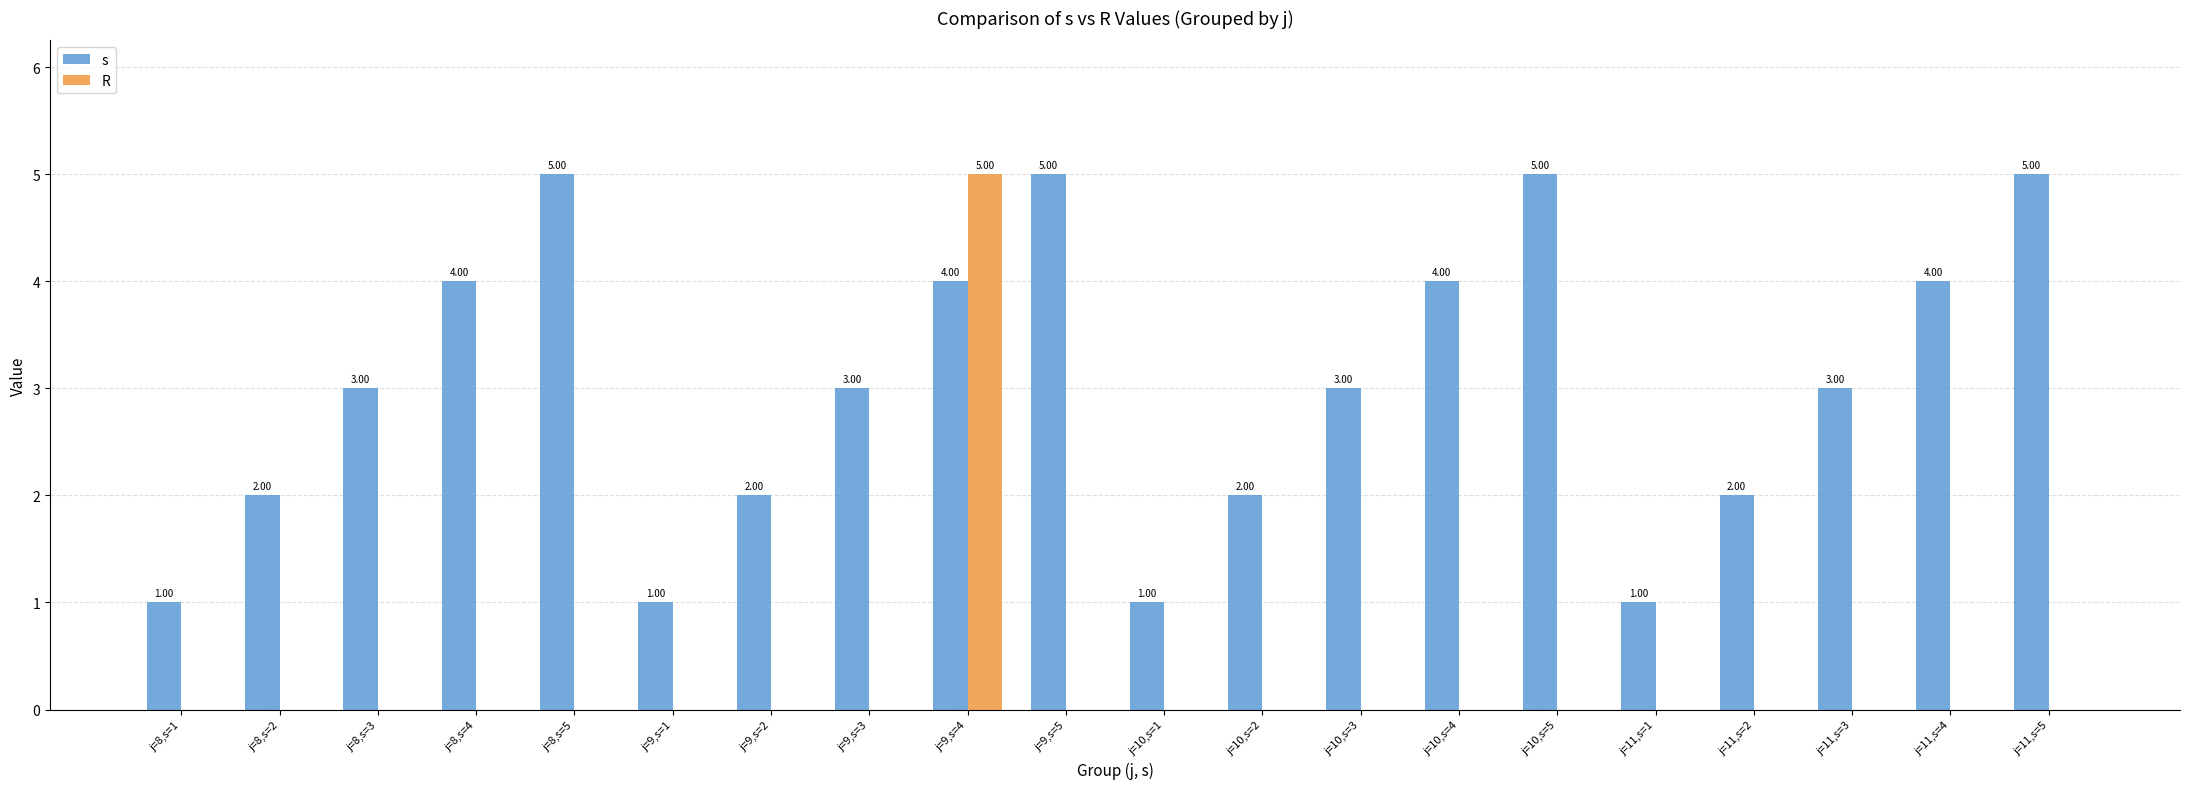

The s series shows 1 at j=9,s=1. True or false?

True